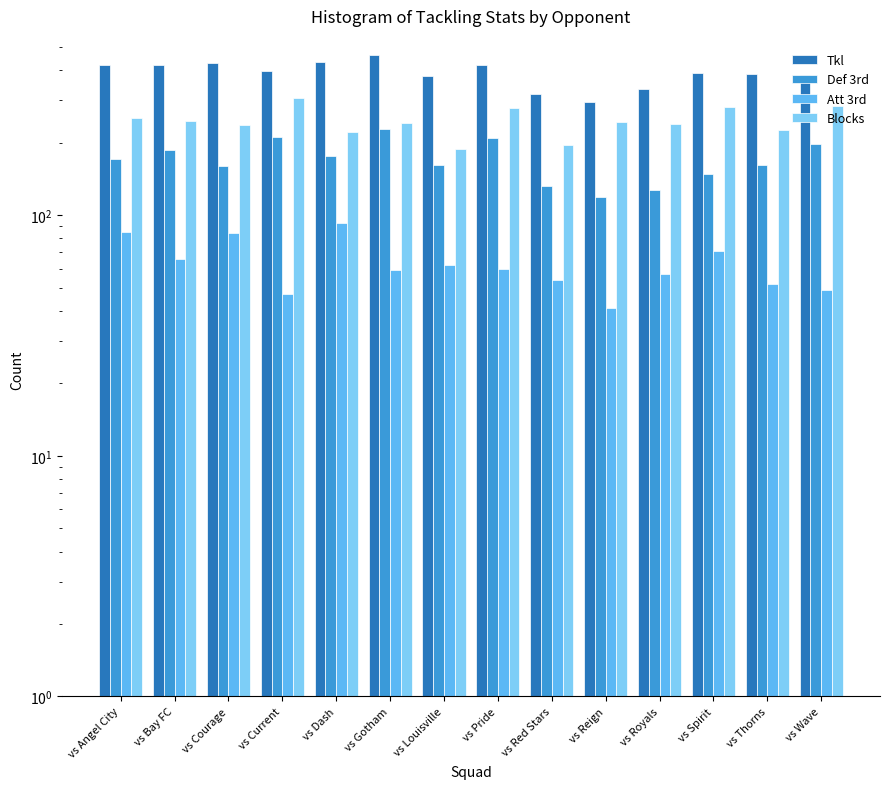

What are all the series names shown in the legend?

Tkl, Def 3rd, Att 3rd, Blocks